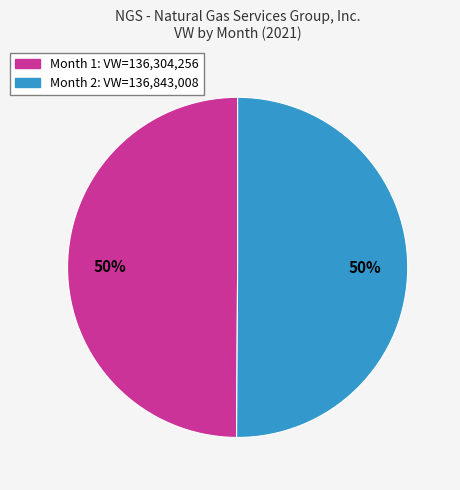

What is the ratio of the value at Month 2 to the value at Month 1?

1.0